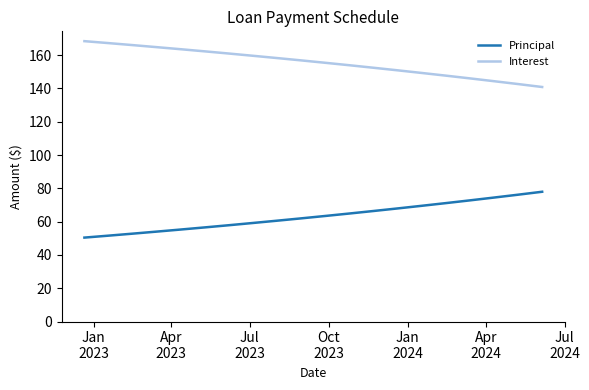

List the series in order of their overall mean, lowest first.

Principal, Interest